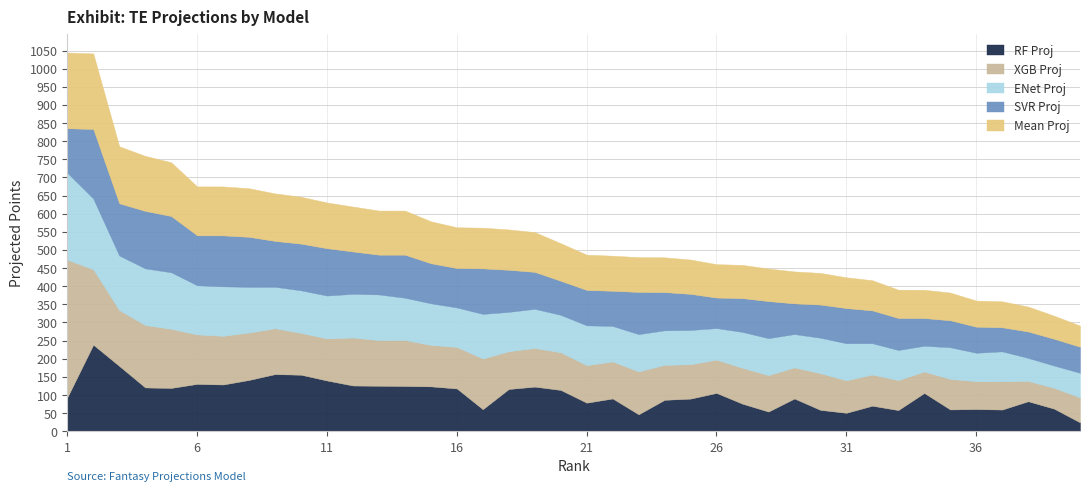

Reading right to left, extract all data points from this chart.

rf proj: 24.5	62.4	82.8	59.8	61.3	60.1	105.6	58.4	70.4	50.9	59.0	90.3	54.3	76.0	105.7	90.0	86.7	46.7	90.4	78.8	114.0	123.1	116.5	60.8	118.0	123.8	124.9	125.5	126.2	140.0	155.9	157.6	141.6	128.9	130.6	119.5	120.8	180.1	238.7	93.4
xgb proj: 68.9	57.5	56.1	77.9	76.8	84.2	59.3	82.6	86.0	89.7	101.1	85.8	100.5	98.9	91.9	94.8	96.4	118.4	102.1	103.5	103.9	106.5	104.1	139.6	114.5	114.5	126.7	125.8	132.4	116.0	115.3	126.5	130.8	134.2	136.5	163.0	172.2	154.1	208.0	379.7
enet proj: 67.9	61.4	63.6	82.7	78.5	87.4	70.9	83.2	86.5	102.2	97.9	92.0	102.0	99.1	87.0	94.6	95.4	102.9	98.0	109.9	103.3	108.2	108.6	123.3	108.9	114.7	116.7	126.1	120.5	118.3	117.5	114.3	125.9	136.6	135.5	156.0	156.3	150.6	195.1	239.8
svr proj: 71.9	73.8	72.7	66.3	71.8	74.3	76.4	88.2	90.4	97.0	91.3	84.5	102.2	93.1	84.1	99.5	105.3	116.2	96.8	97.5	93.8	101.7	116.0	125.4	108.6	110.3	118.6	109.6	116.7	130.5	128.7	126.4	137.9	140.4	137.6	155.1	158.4	144.0	191.8	122.7
mean proj: 58.3	63.8	68.8	71.7	72.1	76.5	78.0	78.1	83.3	84.9	87.3	88.2	89.8	91.8	92.2	94.7	96.0	96.0	96.8	97.4	103.7	109.9	111.3	112.3	112.5	115.8	121.7	121.7	123.9	126.2	129.3	131.2	134.0	135.0	135.1	148.4	151.9	157.2	208.4	208.9